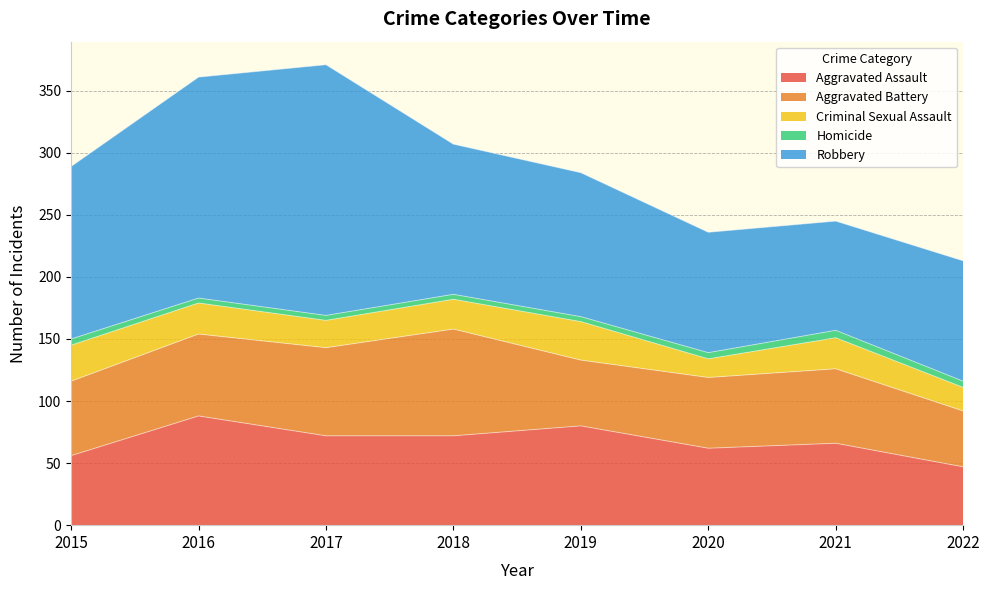

The Criminal Sexual Assault series shows 29 at 2015. True or false?

True